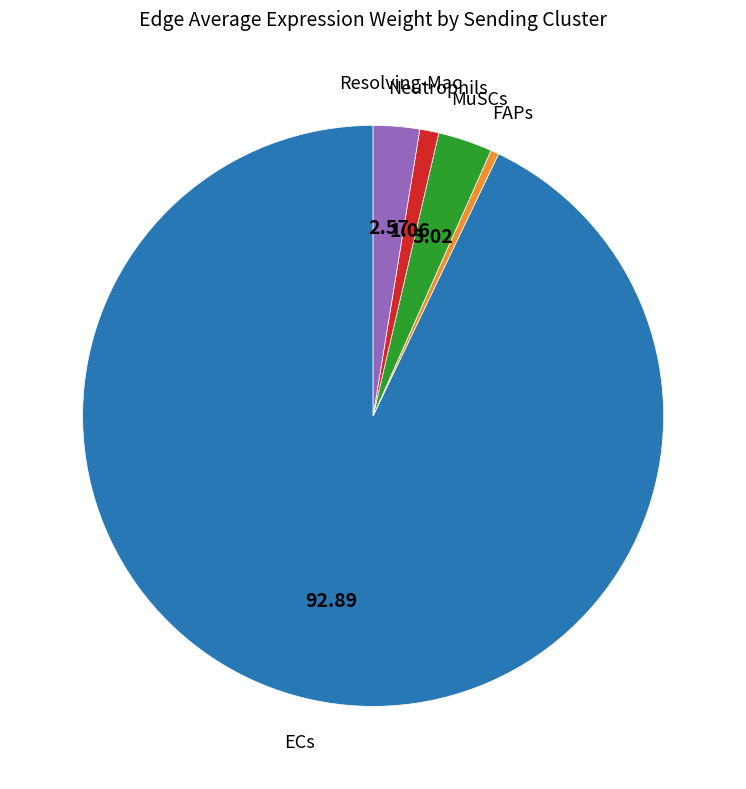

Does any single category account for the majority?

Yes